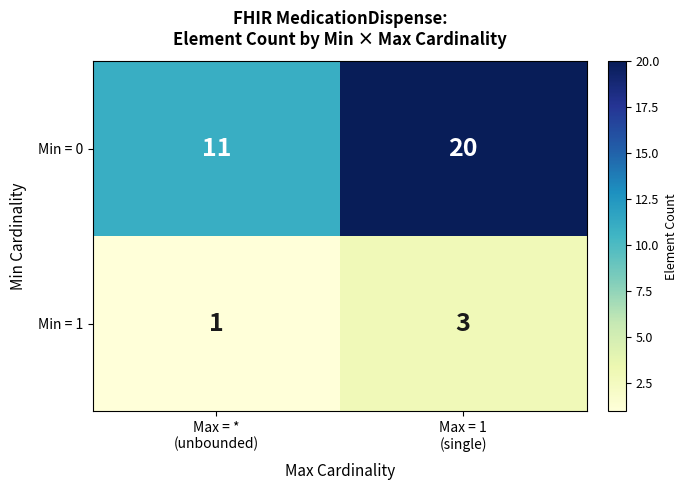

At which category does the chart reach its minimum across all series?

Max = *
(unbounded)